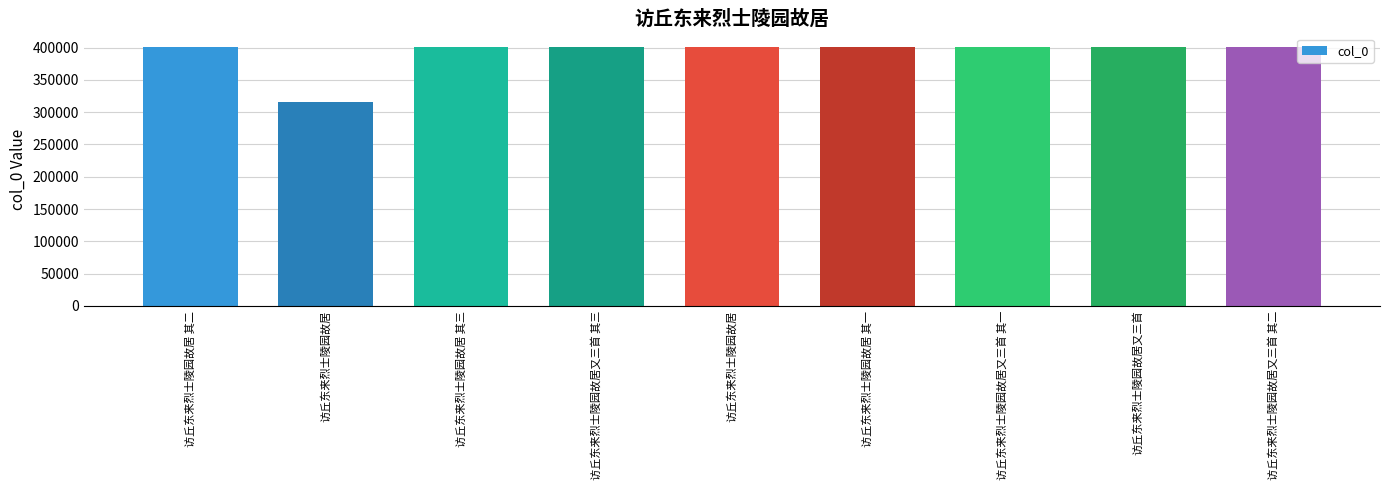

Does the chart contain any negative values?

No